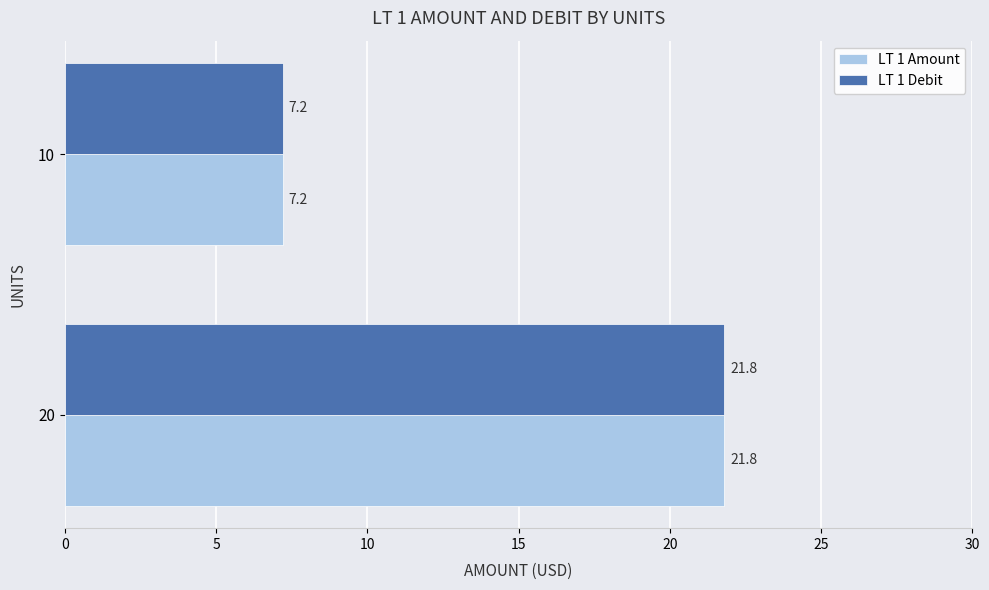

What is the maximum value for LT 1 Amount?

21.8